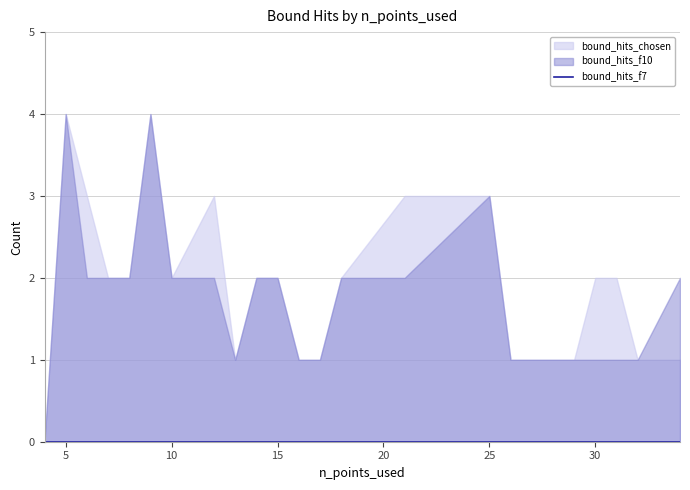

Between 32 and 9, which is larger?

9